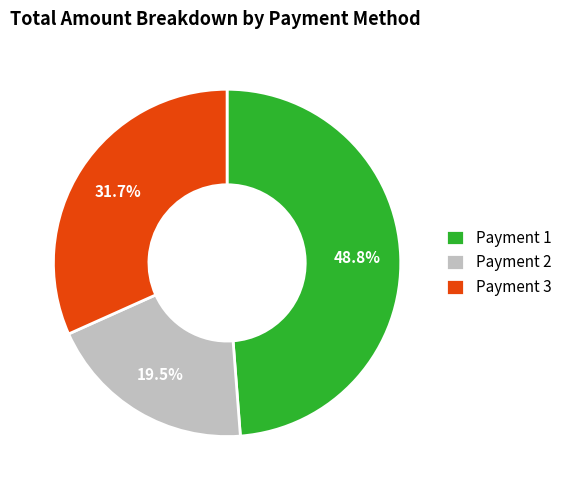

Is there a majority slice in this chart?

No